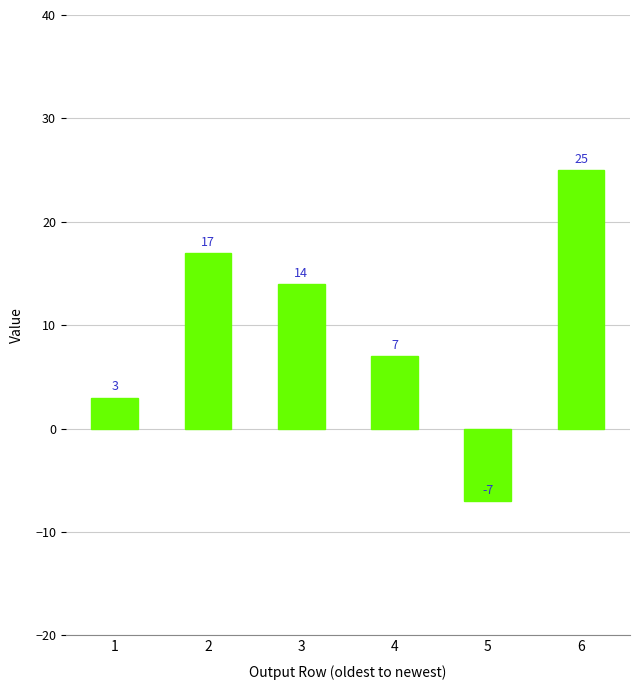

Which label corresponds to the smallest value in the chart?

5